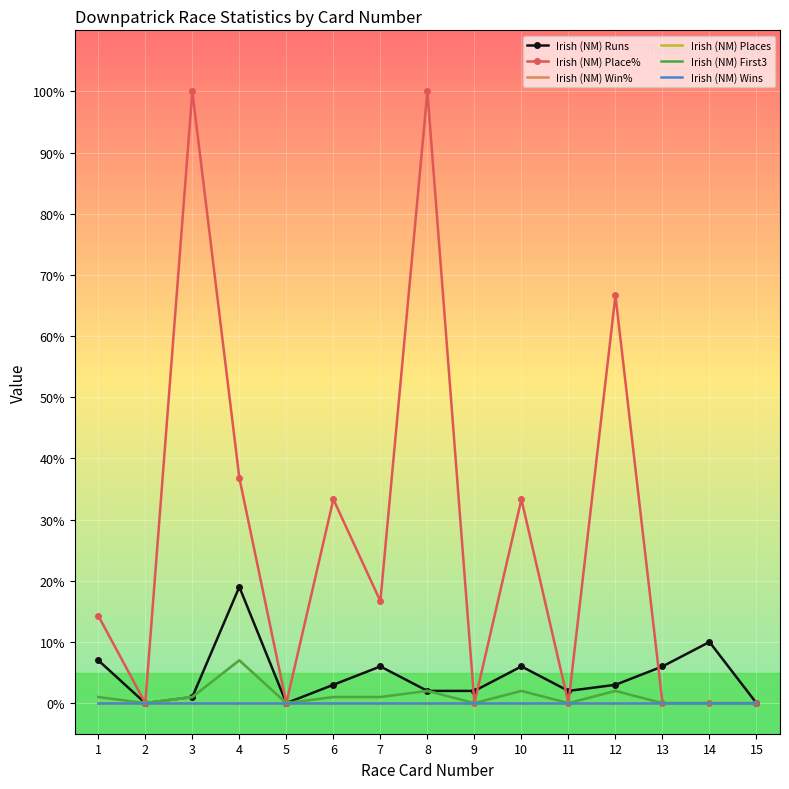

Where is Irish (NM) Win% nearest to the value 0?

1